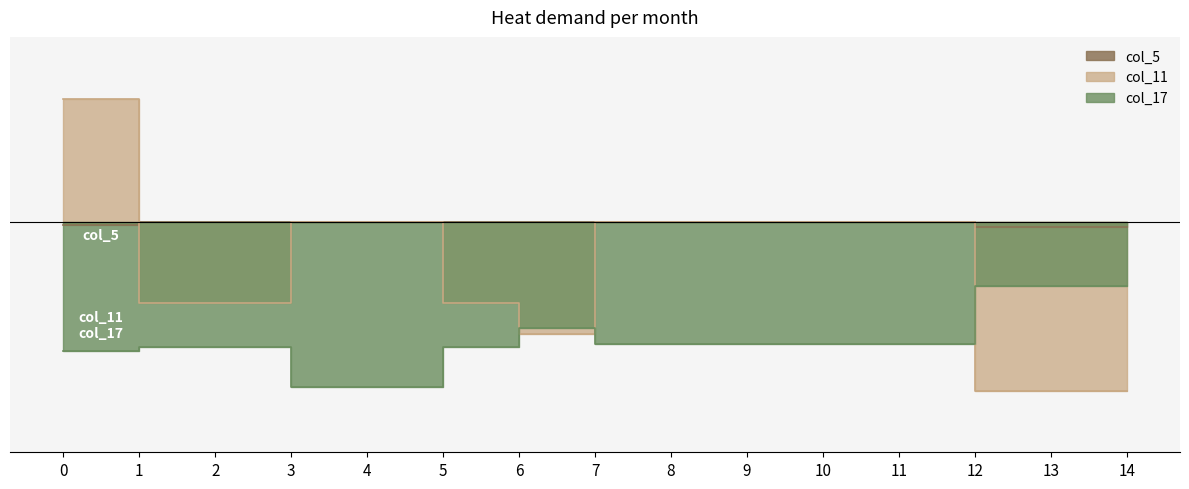

Reading right to left, transcribe all the data shown in this chart.

col_5: -0.6	-0.6	-0.6	0.0	0.0	0.0	0.0	0.0	0.0	0.0	0.0	0.0	0.0	0.0	-0.4
col_11: -18.4	-18.4	-18.4	0.0	0.0	0.0	0.0	0.0	-12.2	-8.8	0.0	0.0	-8.8	-8.8	13.3
col_17: -7.0	-7.0	-7.0	-13.3	-13.3	-13.3	-13.3	-13.3	-11.5	-13.6	-18.0	-18.0	-13.6	-13.6	-14.0